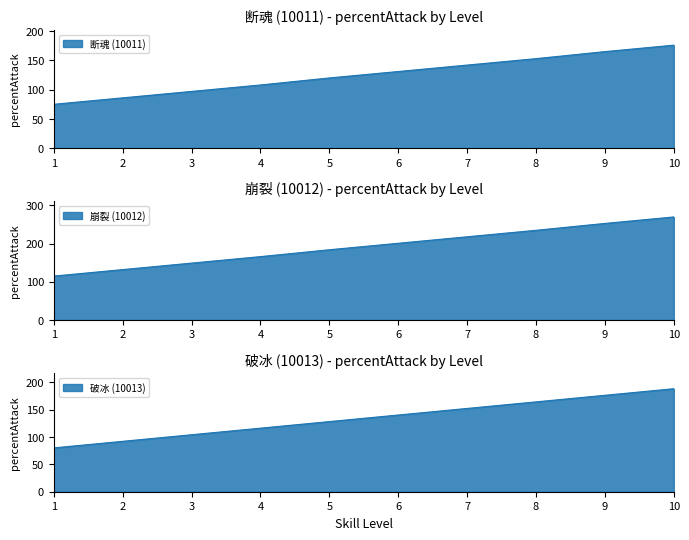

Which series changed the most between 2 and 10?

崩裂 (10012)